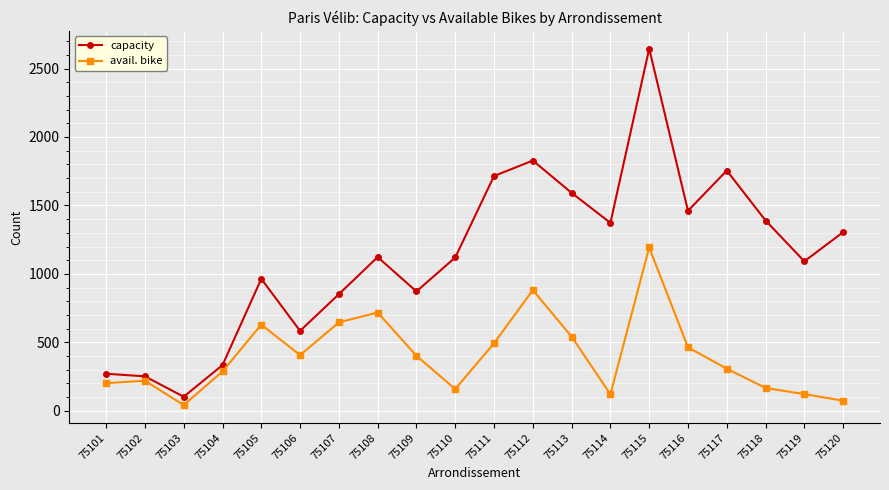

What is the difference between the highest and lowest values at 75109?

470